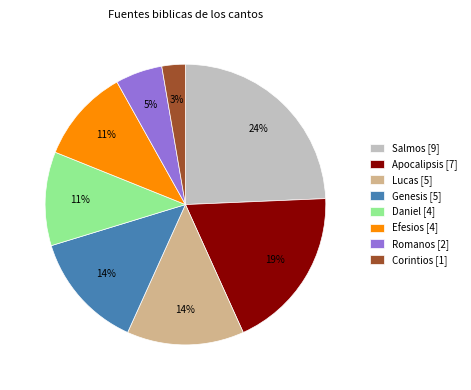

Does Genesis [5] represent more than half of the total?

No